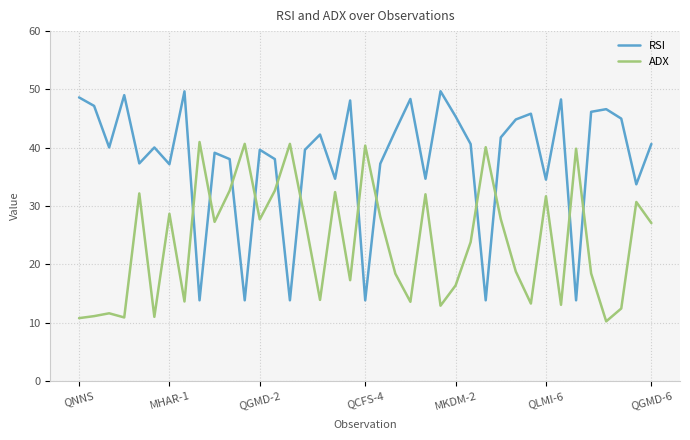

Which series has the largest total across all categories?

RSI